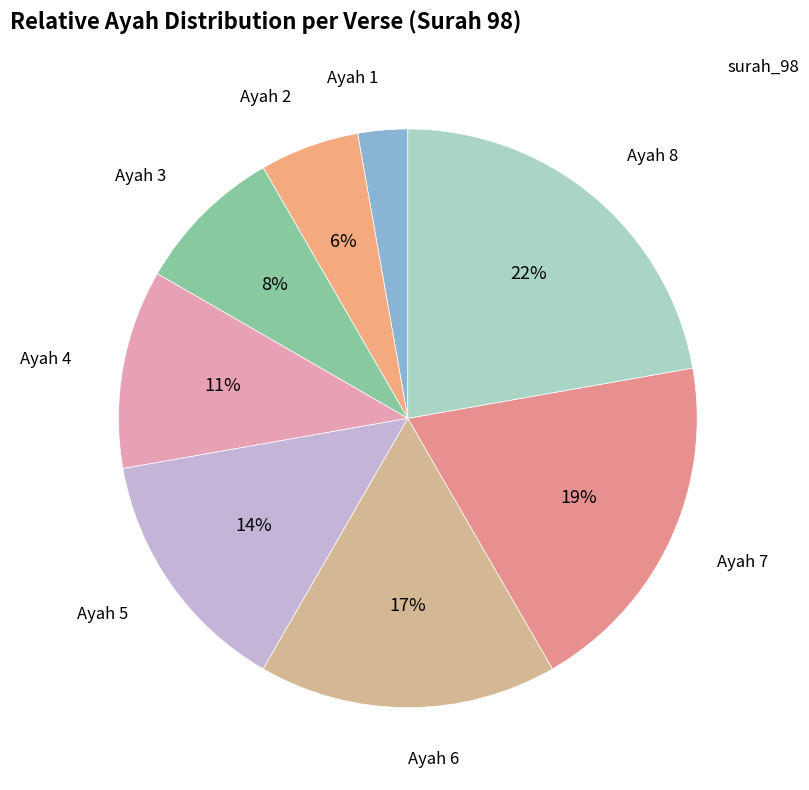

How many slices are in this pie chart?

8